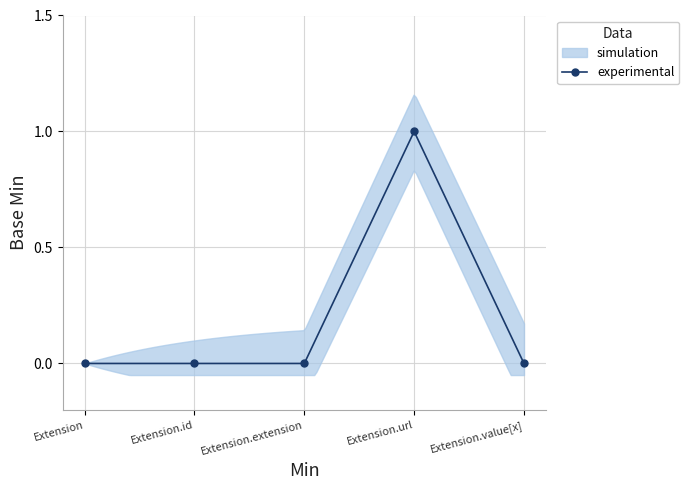

Count the number of categories in the chart.

5